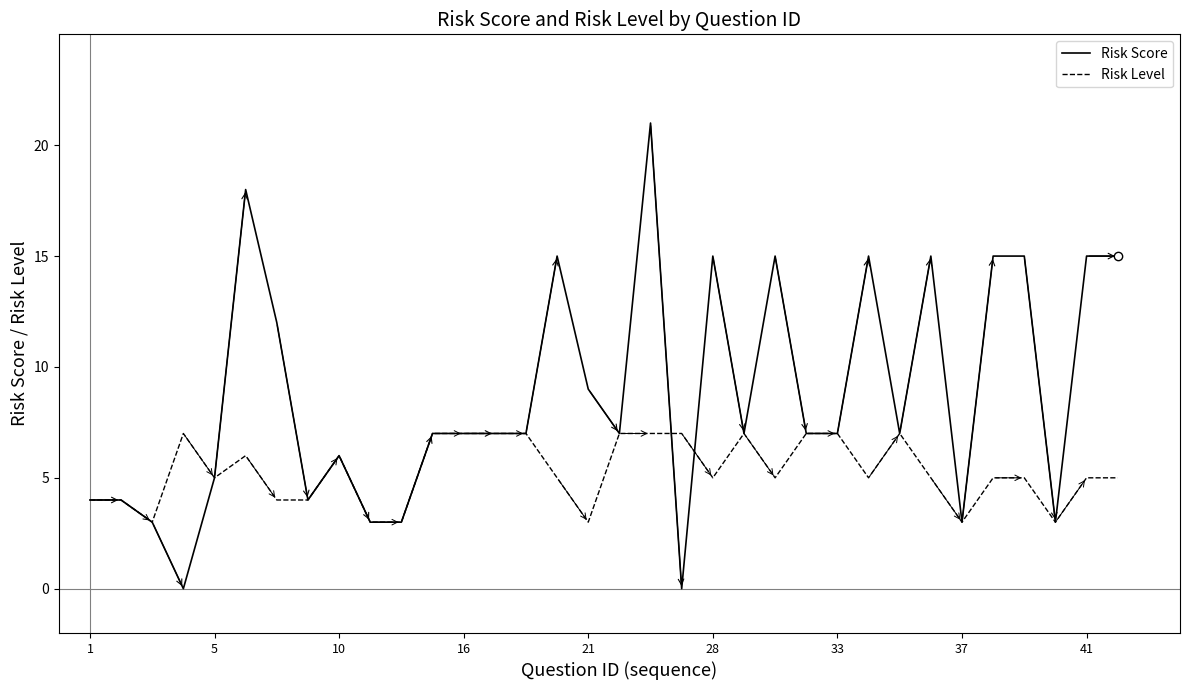

Which series has the largest total across all categories?

Risk Score